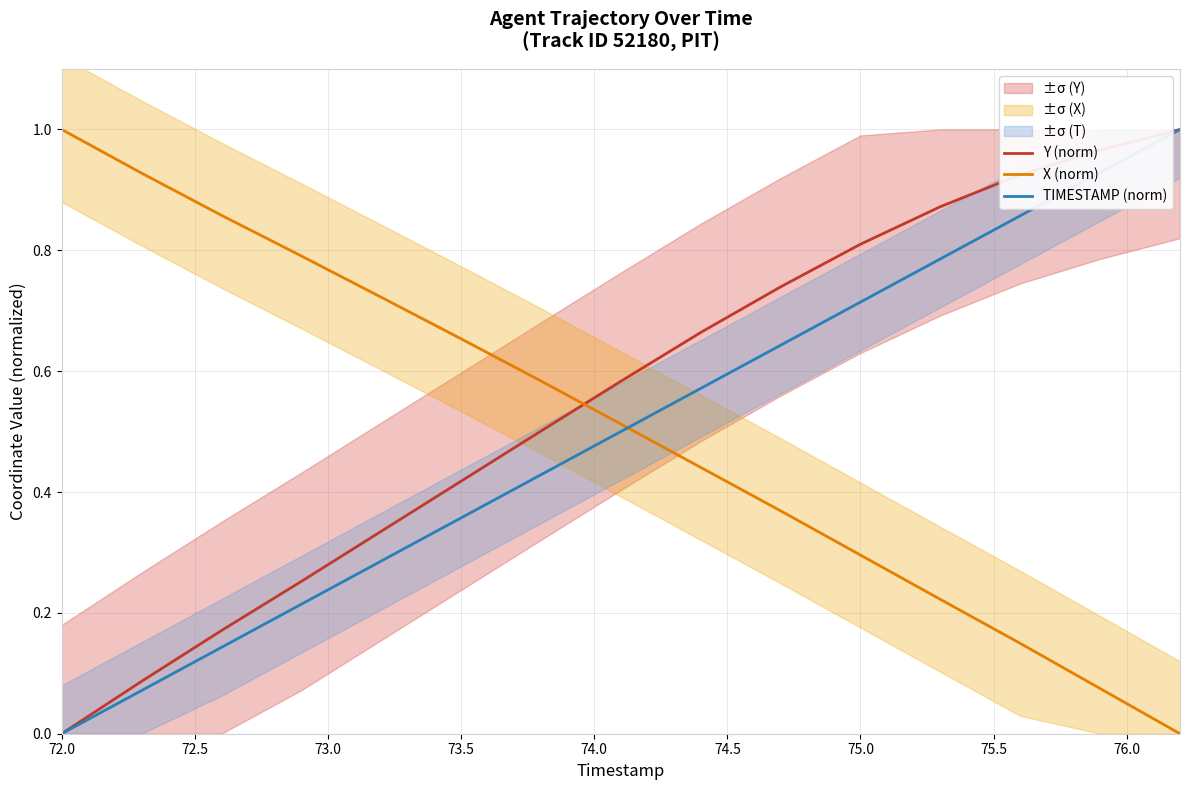

Which series has the largest total across all categories?

Y (norm)